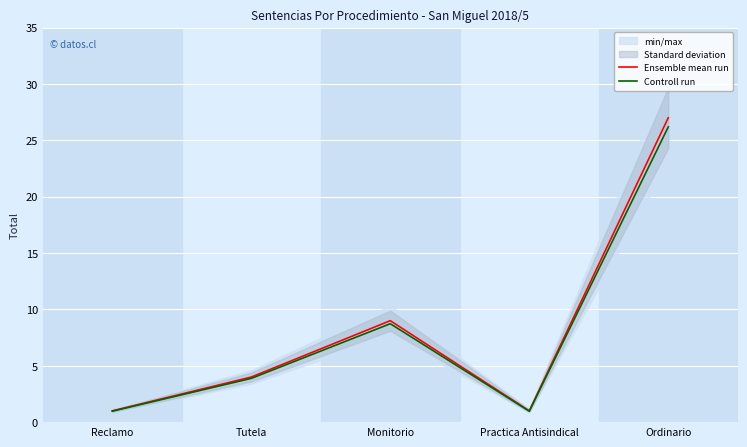

Is this an area chart (filled region under the line)?

No